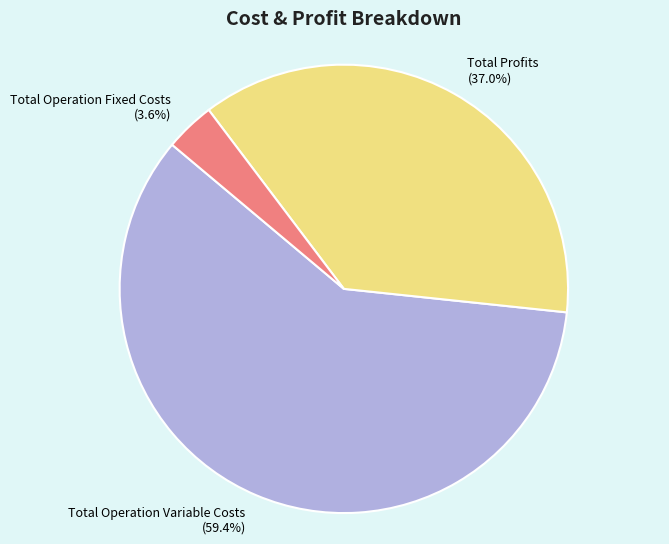

What portion of the pie excludes Total Operation Fixed Costs (3.6%)?

96.4%